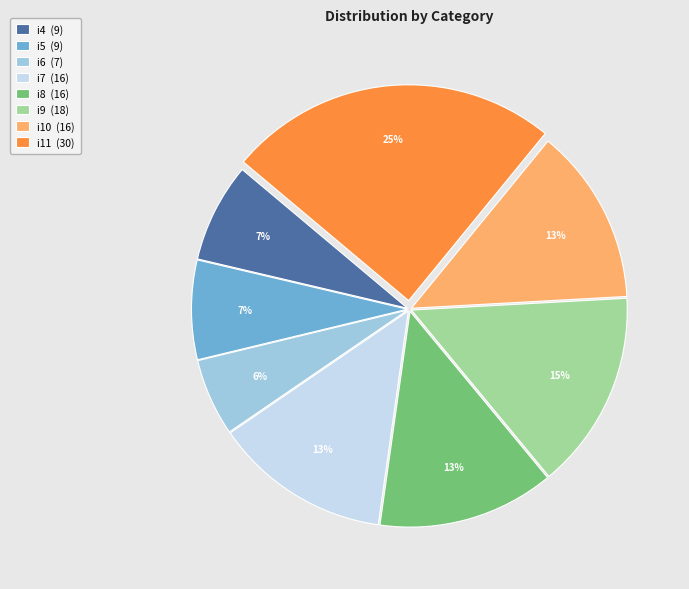

Is the sum of i7 (16) and i10 (16) greater than half?

No